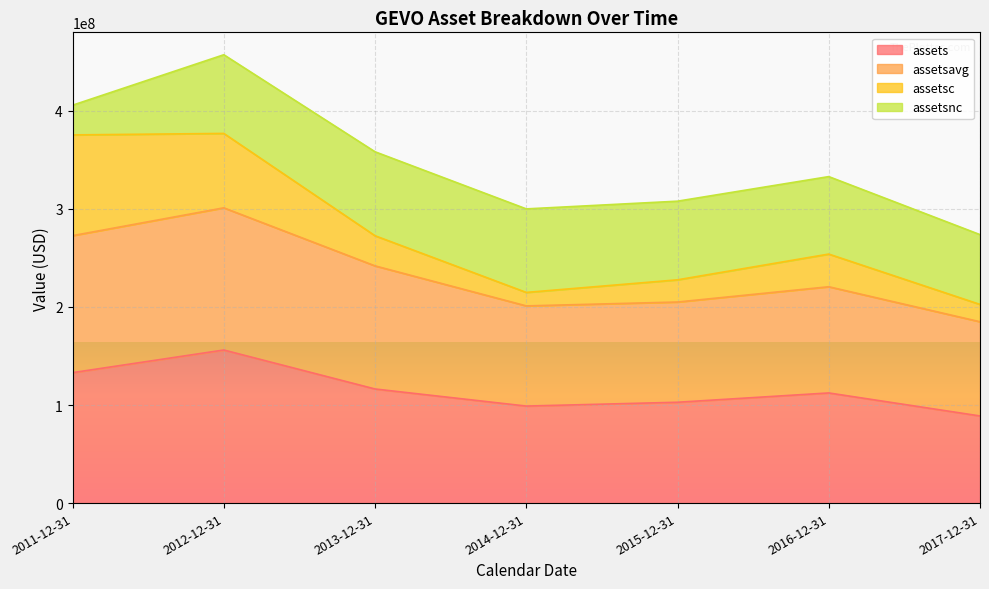

How many data points in assets are above 112324000?

3